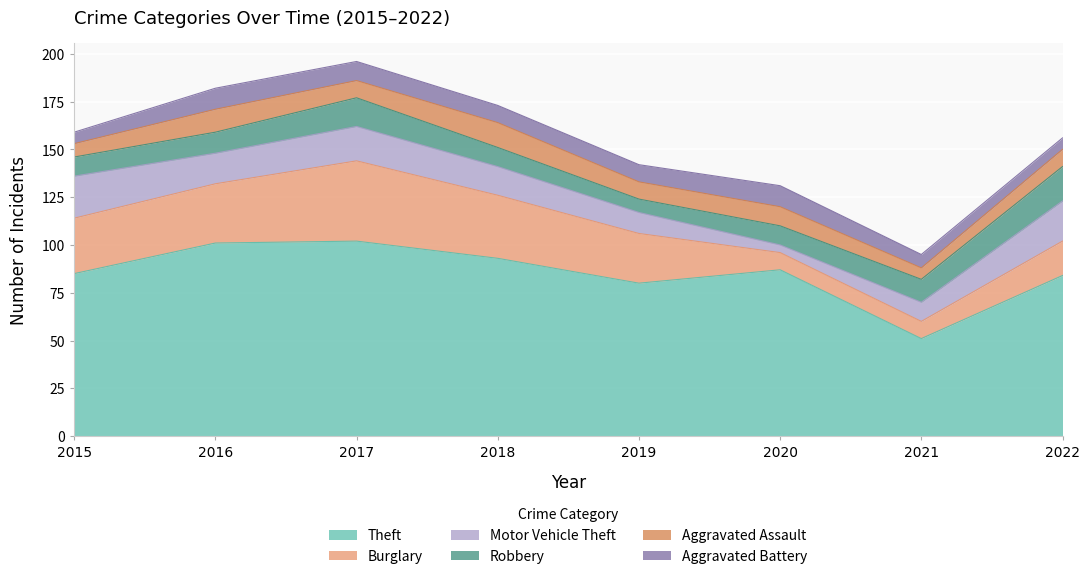

Where do Aggravated Battery and Burglary first cross each other?

2019 and 2020